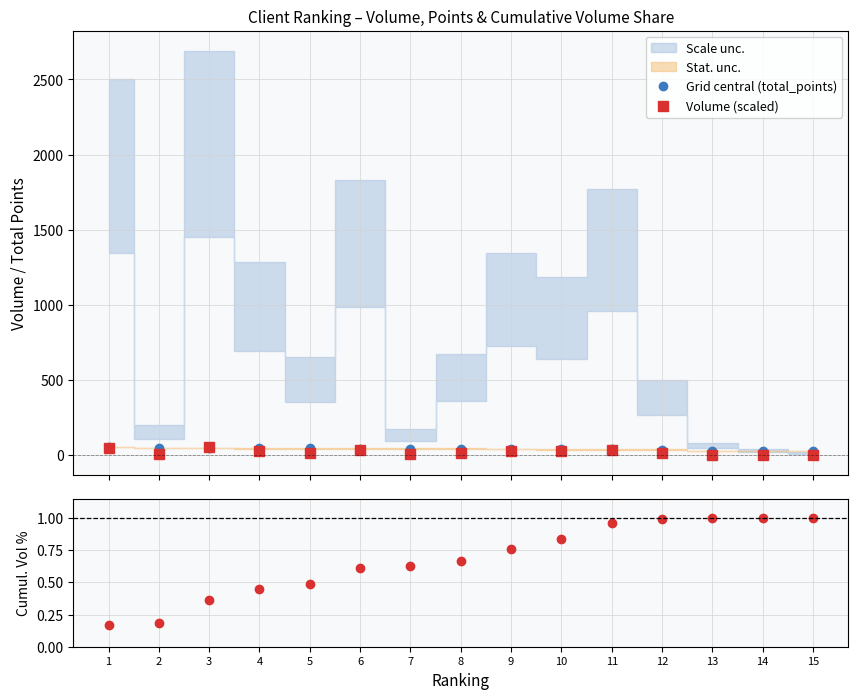

Does the chart have visible grid lines?

Yes